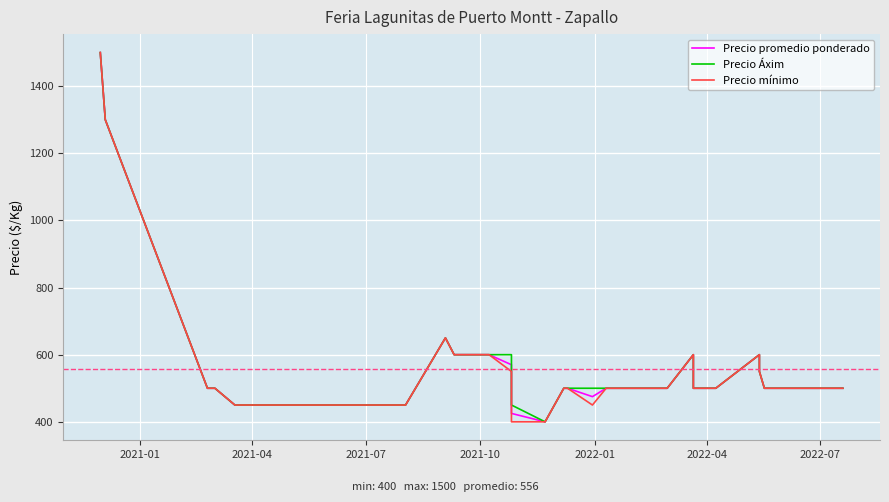

In Precio promedio ponderado, how many points are higher than both neighbors (excluding endpoints)?

3